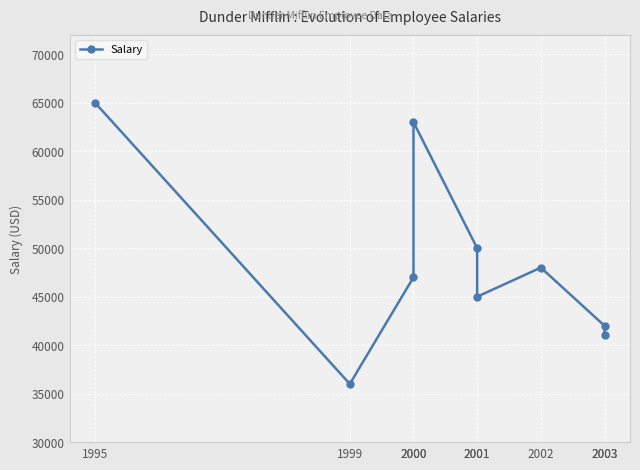

What is the difference between the values at 2000 and 2000?

16000